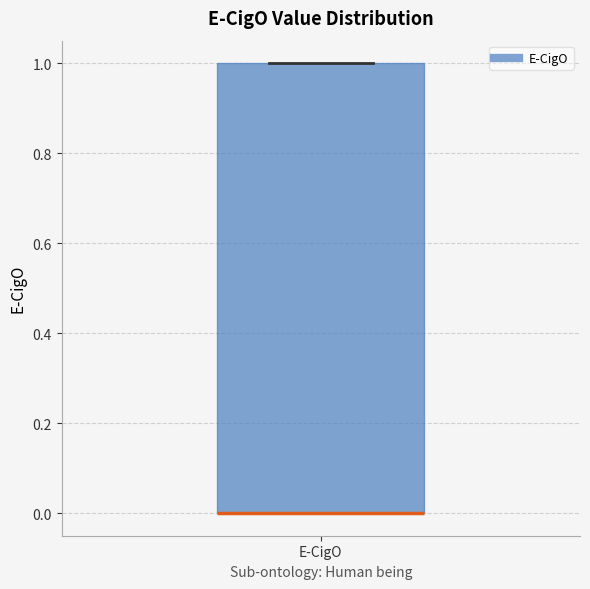

Where is the upper edge of the box for E-CigO on the y-axis? The values are not printed on the chart, so give them approximately, as read against the axis.

1